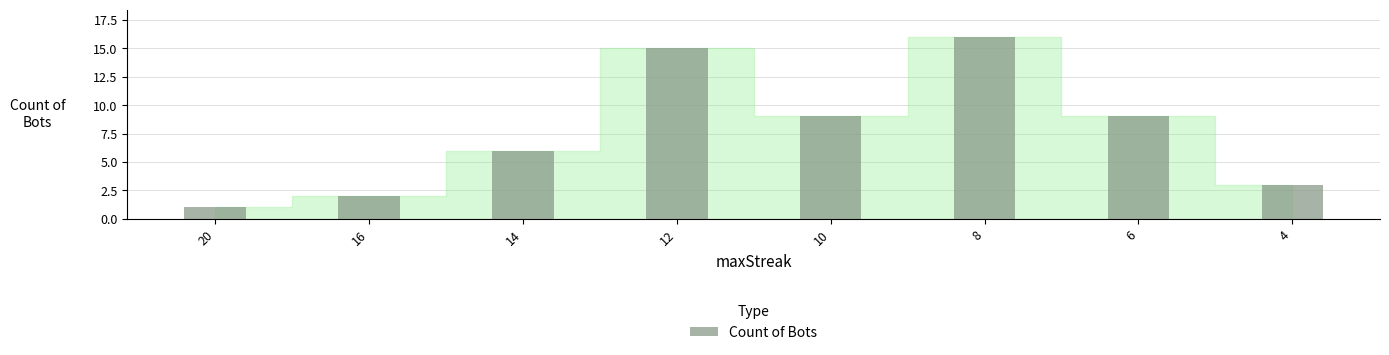

Which has a higher value, 4 or 12?

12